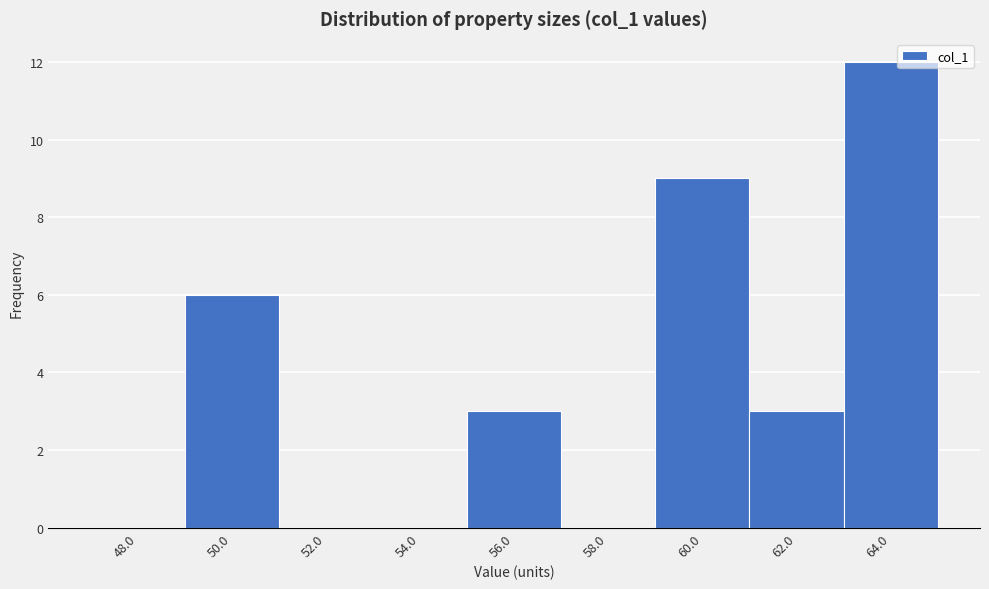

Reading left to right, transcribe all the data shown in this chart.

48.0=0	50.0=6	52.0=0	54.0=0	56.0=3	58.0=0	60.0=9	62.0=3	64.0=12